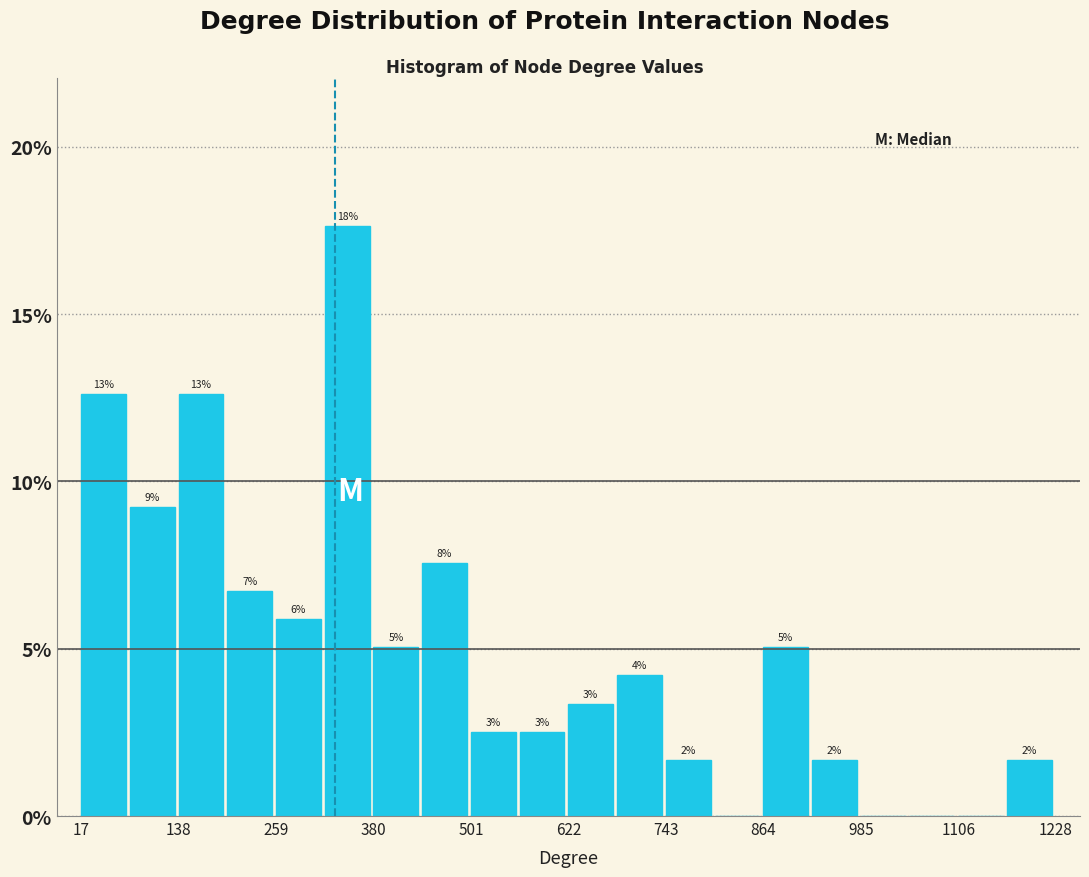

Around what value on the x-axis is the tallest bar? Give the approximate position of its centre, as read against the axis.

340